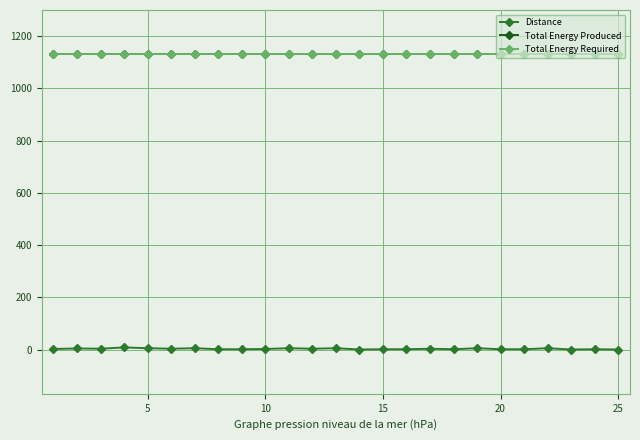

Reading left to right, list all the values displayed in this chart.

Distance: 3	5	4	9	6	4	6	2	2	3	6	4	6	1	2	2	4	2	6	2	2	6	1	2	1
Total Energy Produced: 1130	1130	1130	1130	1130	1130	1130	1130	1130	1130	1130	1130	1130	1130	1130	1130	1130	1130	1130	1130	1130	1130	1130	1130	1130
Total Energy Required: 1130	1130	1130	1130	1130	1130	1130	1130	1130	1130	1130	1130	1130	1130	1130	1130	1130	1130	1130	1130	1130	1130	1130	1130	1130